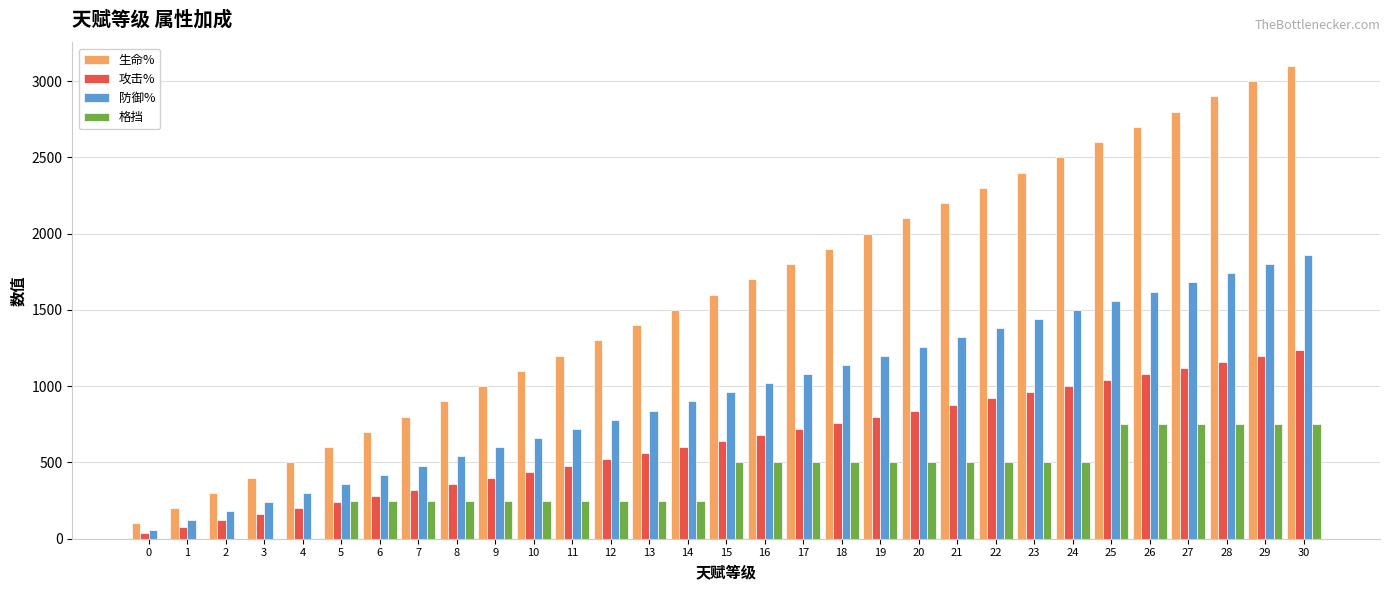

What is the sum of all 生命% values?

49600